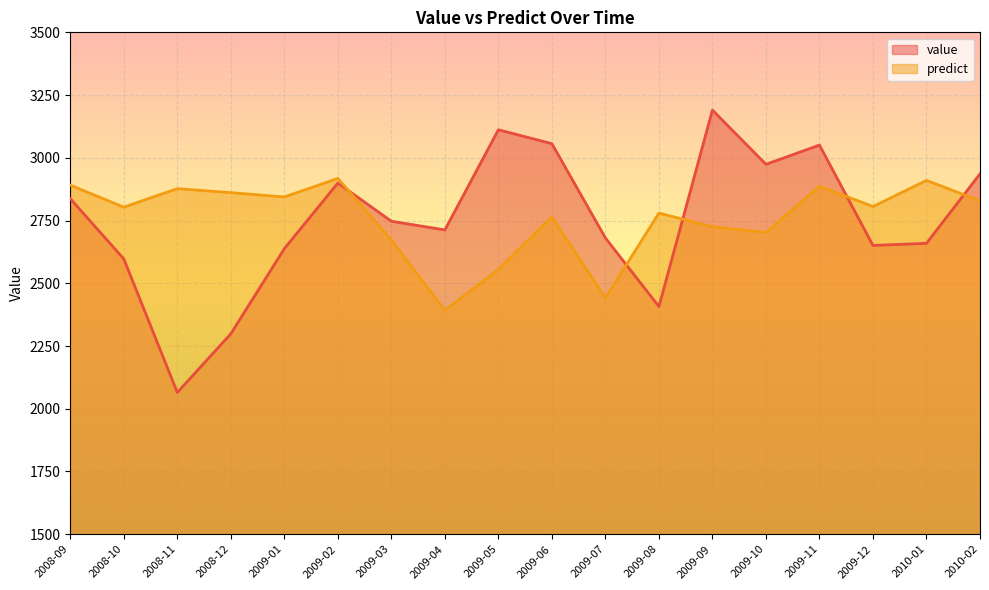

What is the sum of all predict values?

49659.3